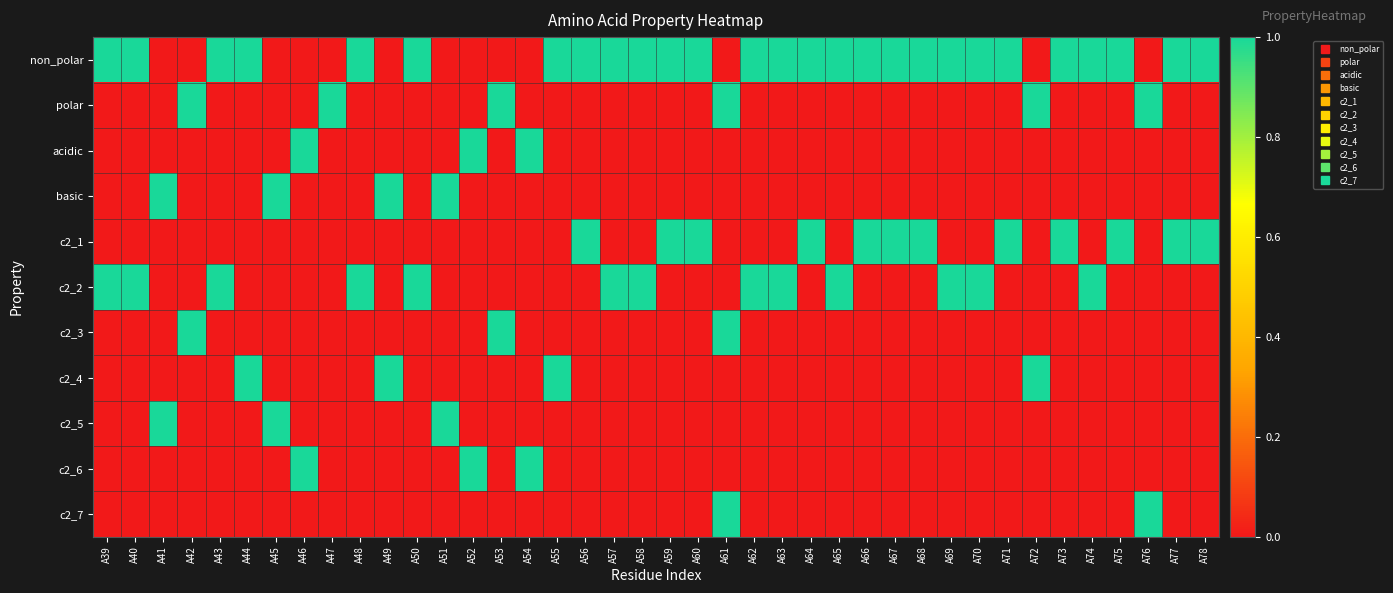

What is the total value across all series at A57?

2